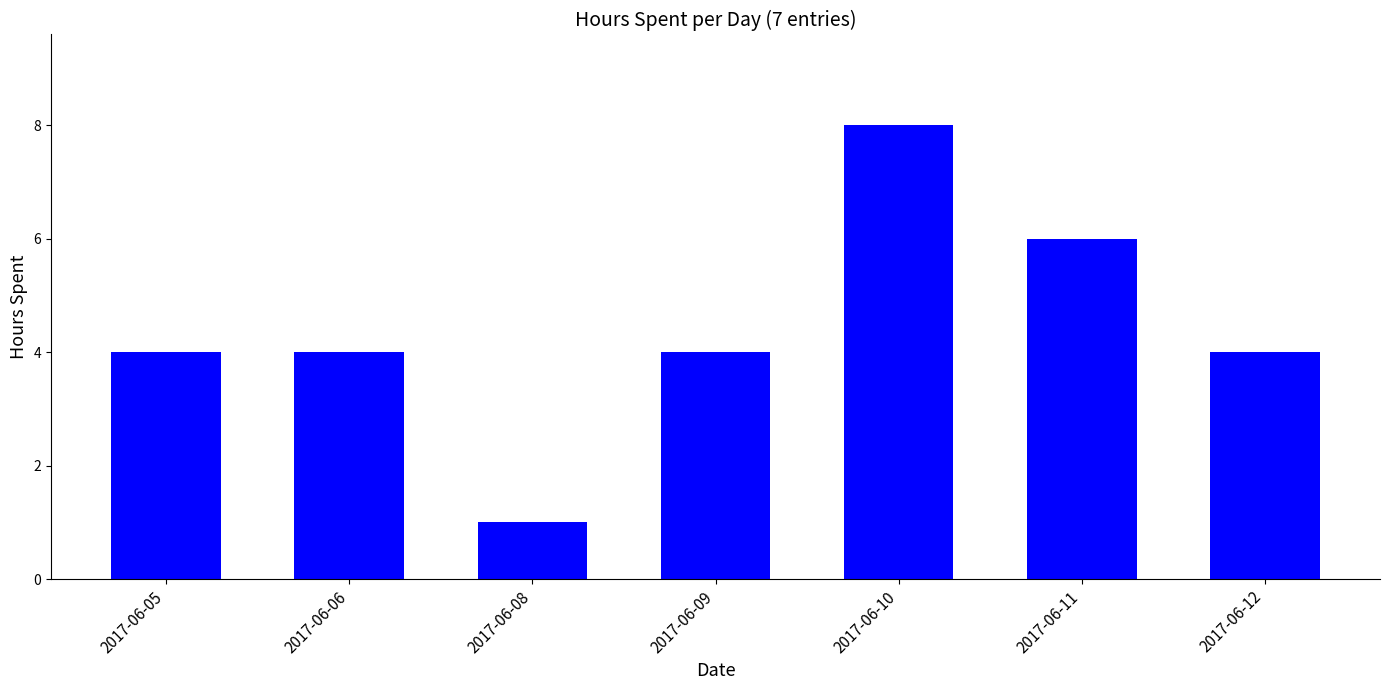

Is it true that the value at 2017-06-12 is 4?

True